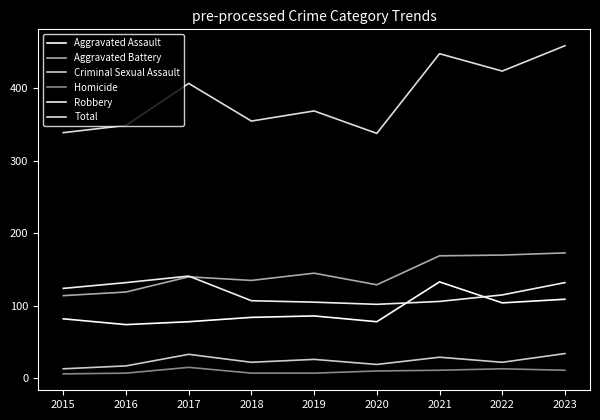

What is the average value of the Robbery series?

118